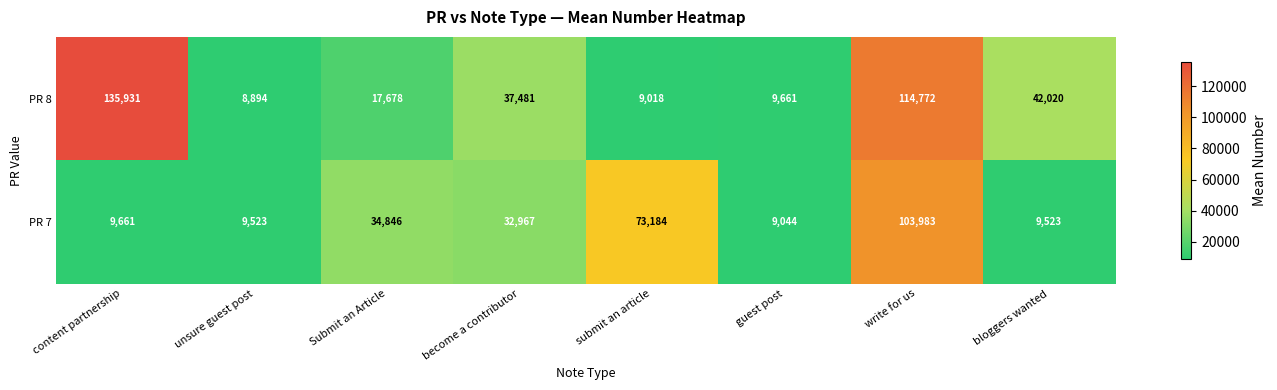

Which series has the largest range (max minus min)?

PR 8